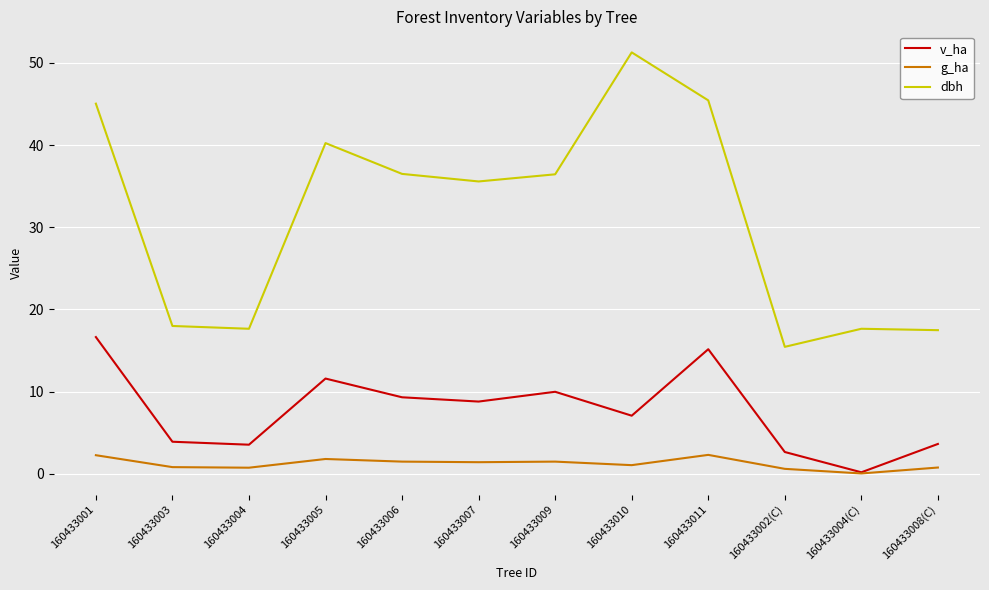

True or false: dbh and g_ha intersect in this chart.

False